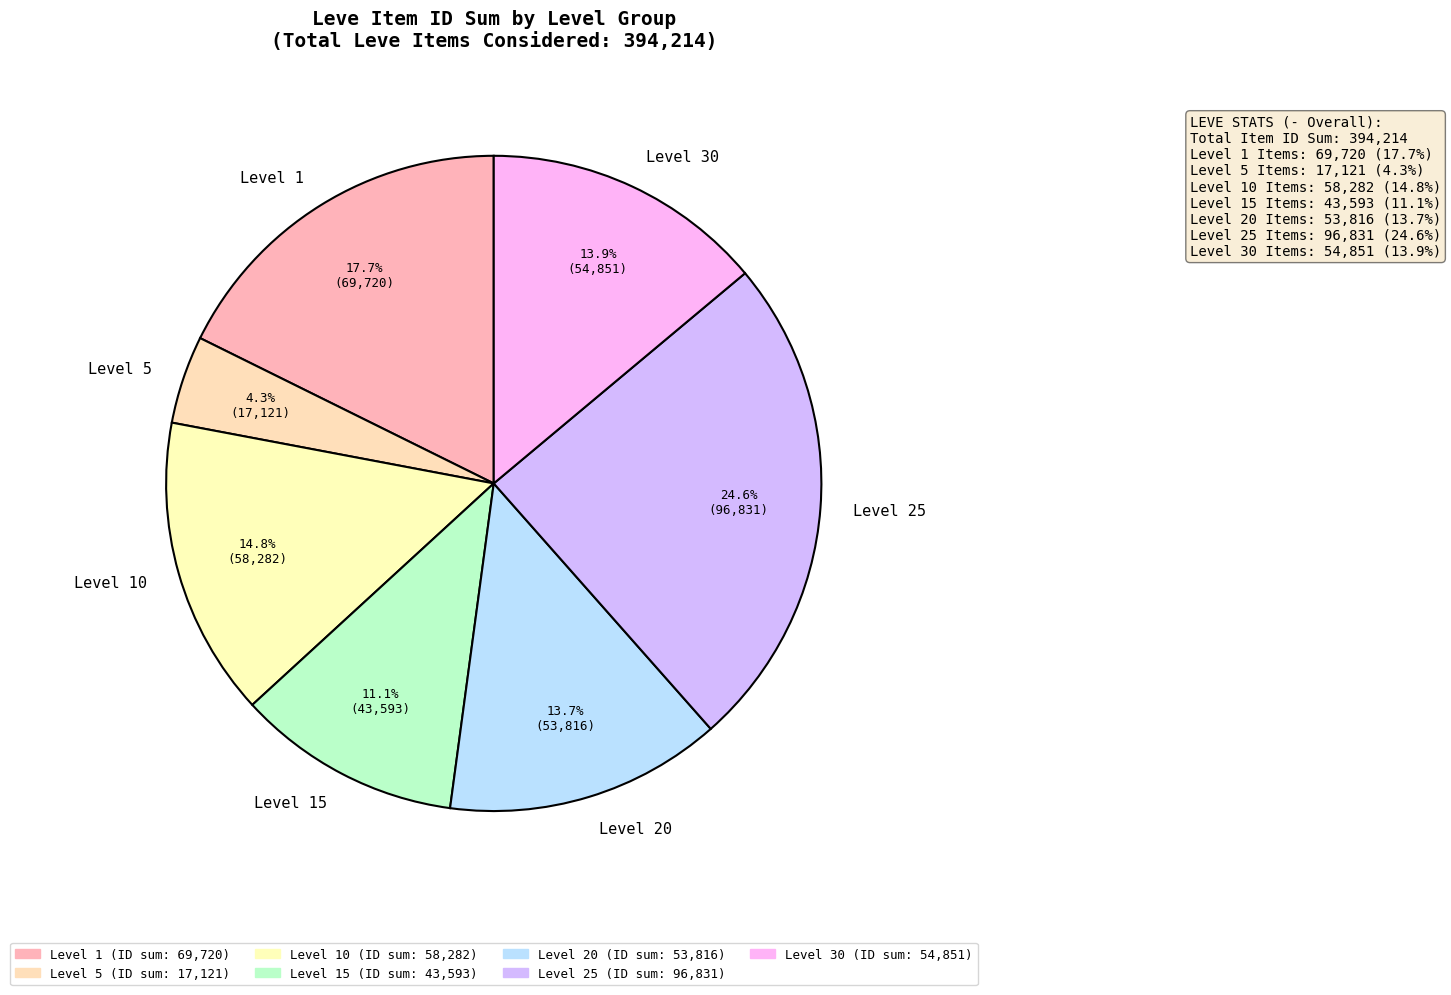

Approximately how many times larger is the value at Level 1 compared to Level 20?

1.3